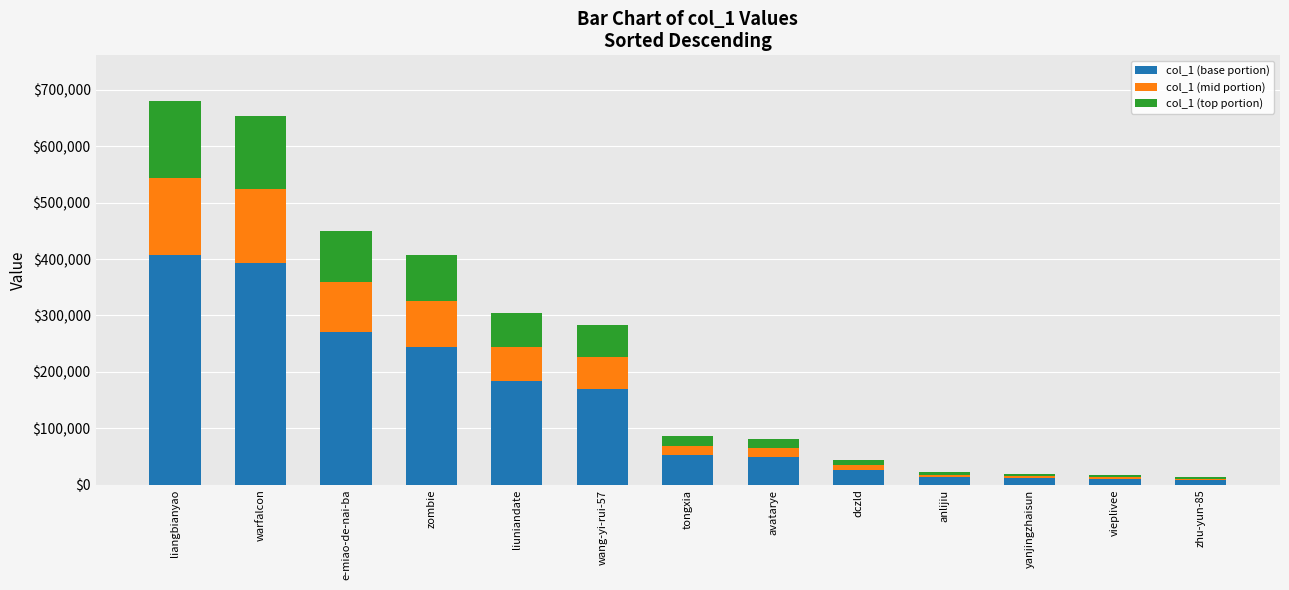

At which label does col_1 (base portion) reach its peak?

liangbianyao